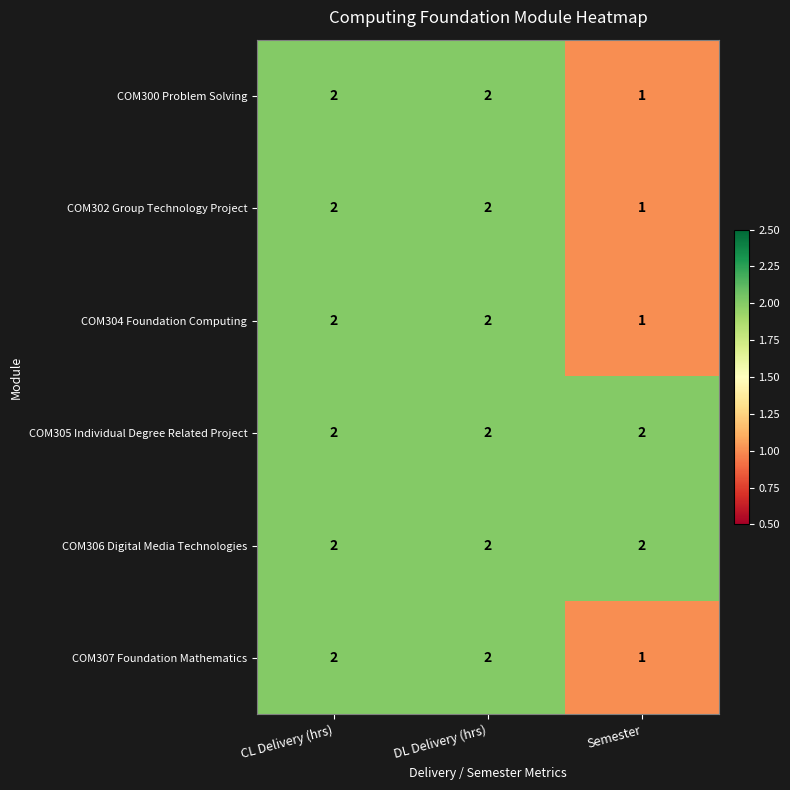

At how many categories does at least one series exceed 1?

3